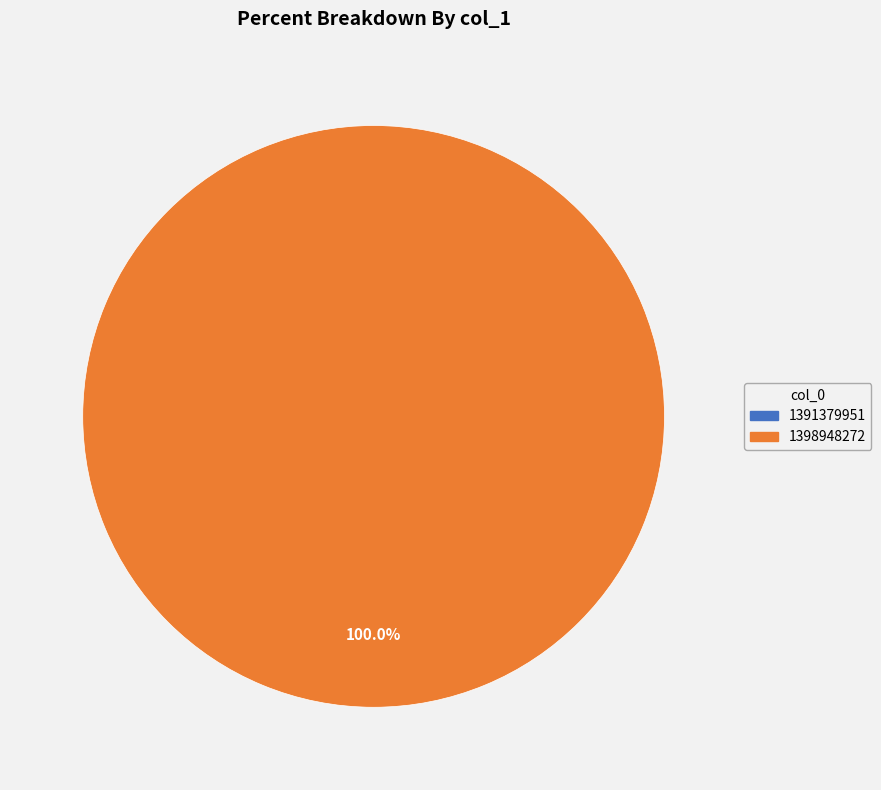

What is the smallest slice in the pie chart?

1391379951